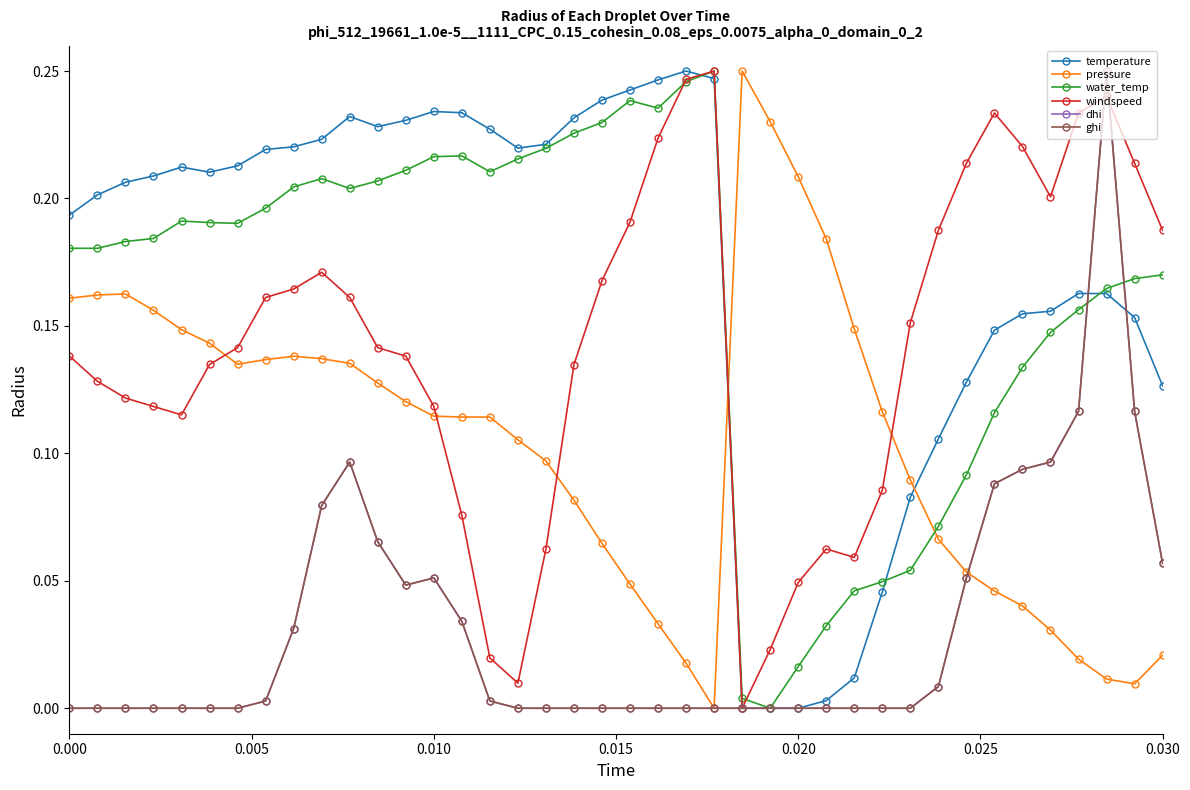

Is this an area chart (filled region under the line)?

No